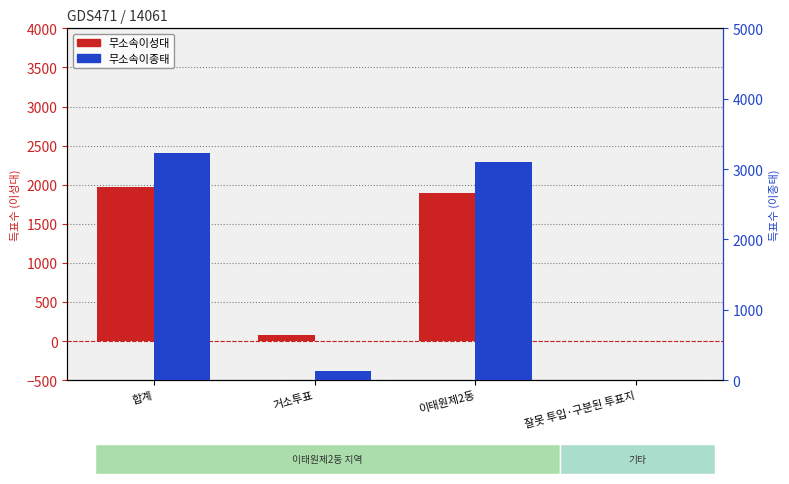

Is it true that 무소속이성대 equals 404 at 이태원제2동?

False